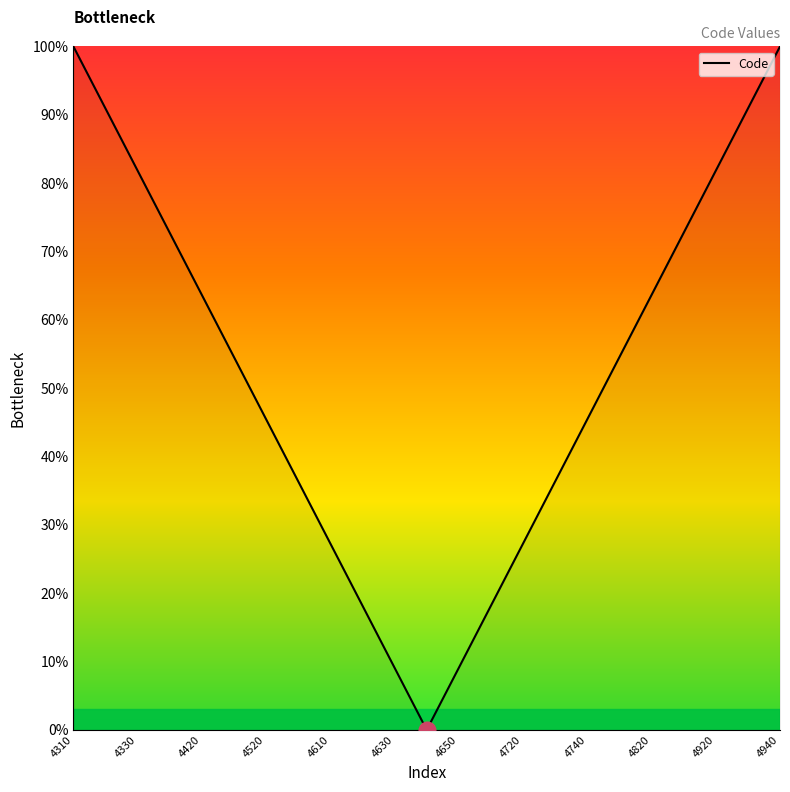

What is the difference between the maximum and minimum values?

100.0